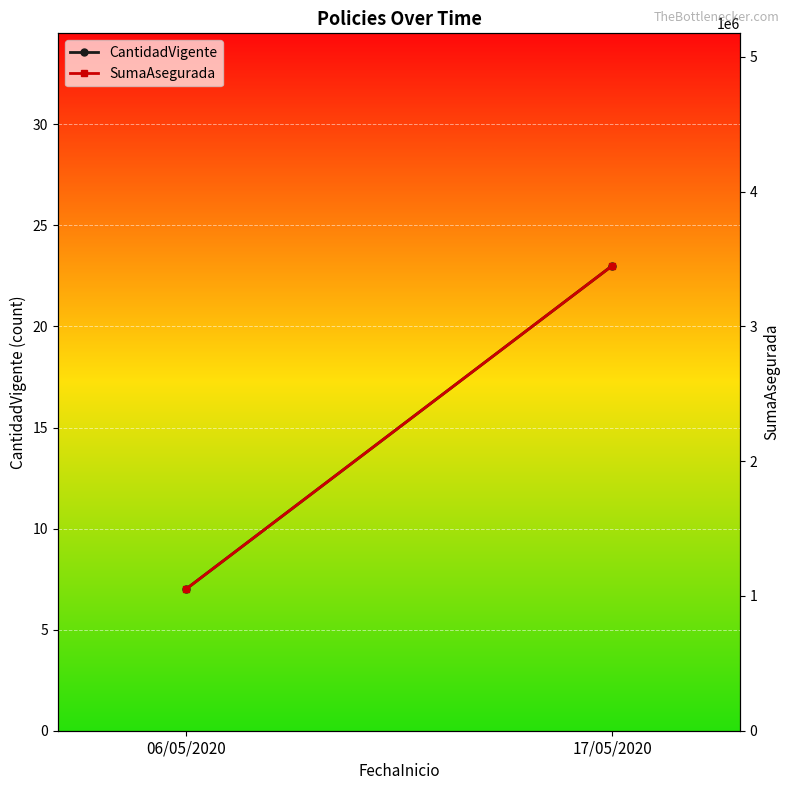

List the series in order of their overall mean, lowest first.

CantidadVigente, SumaAsegurada